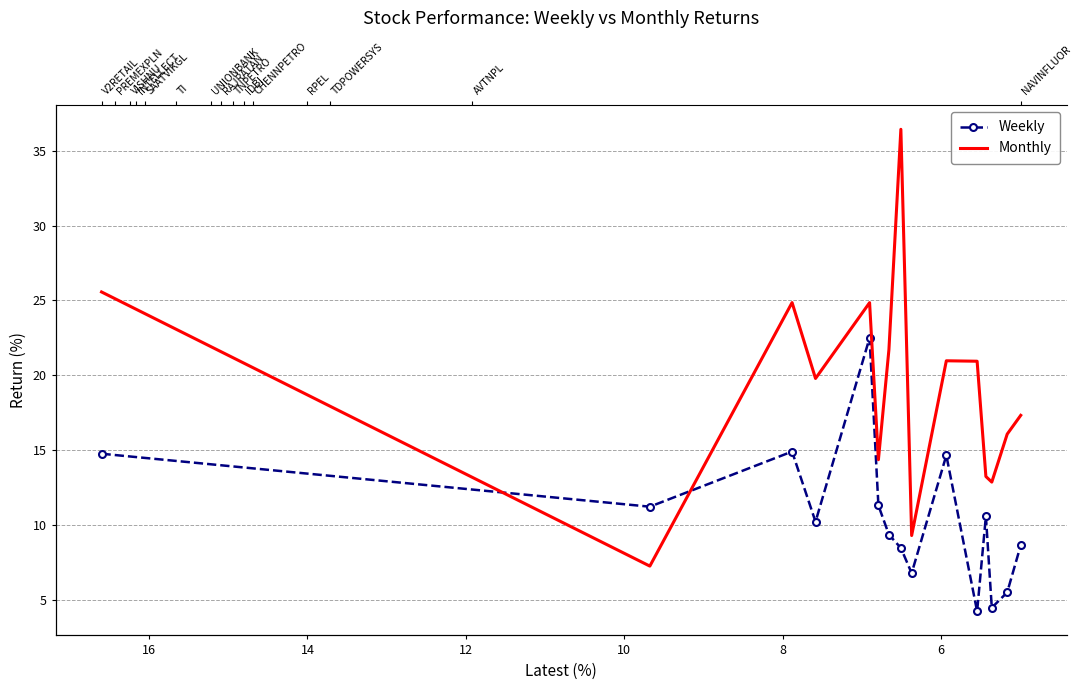

How many lines are shown in the chart?

2